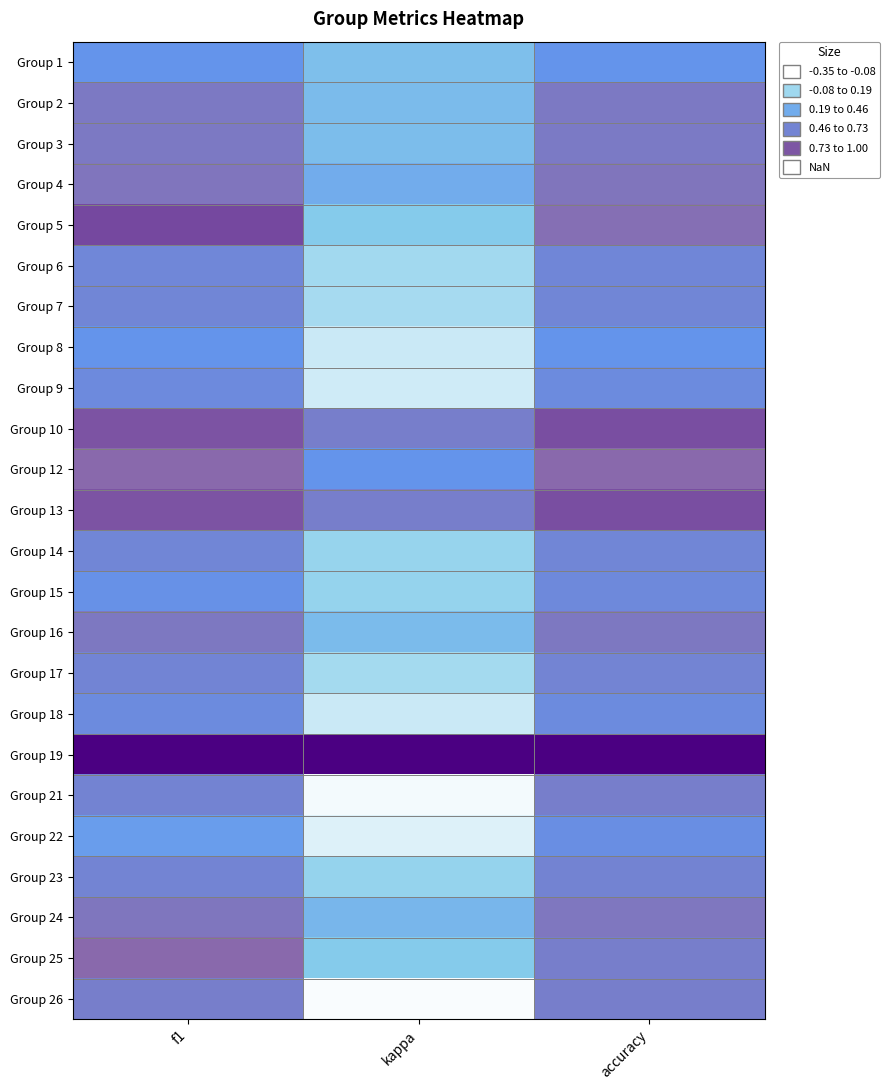

At which category is the sum across all series the highest?

f1